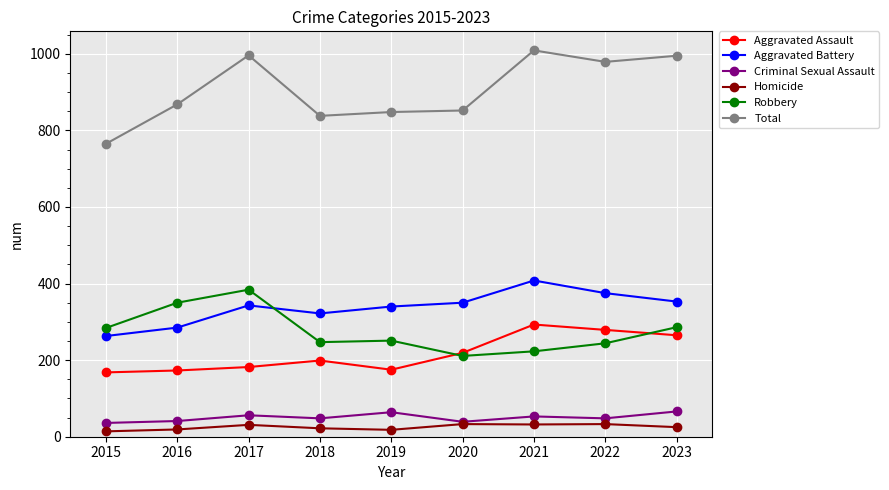

Is it true that Robbery equals 97 at 2021?

False